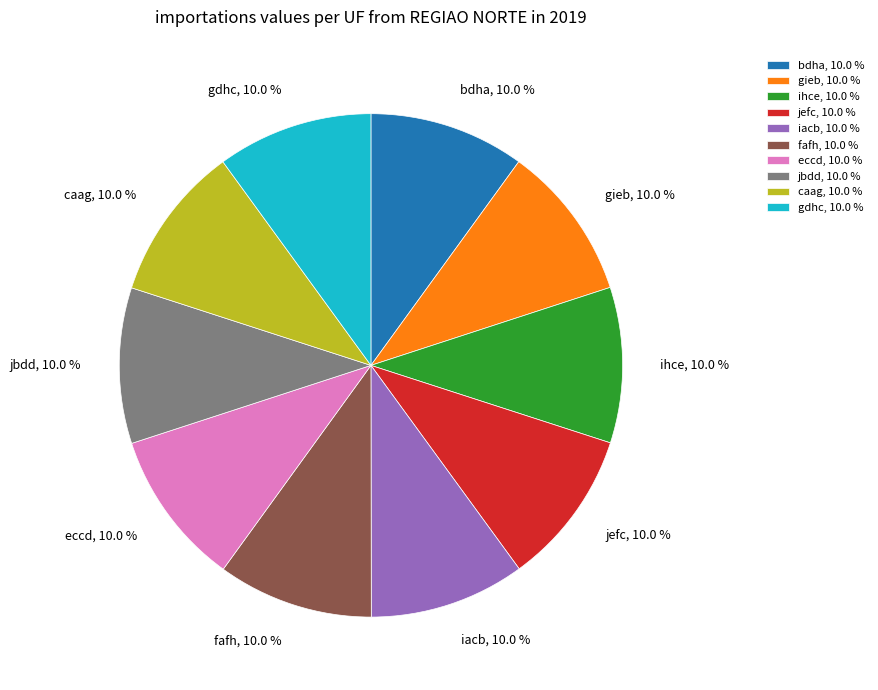

Count the number of slices in the pie.

10